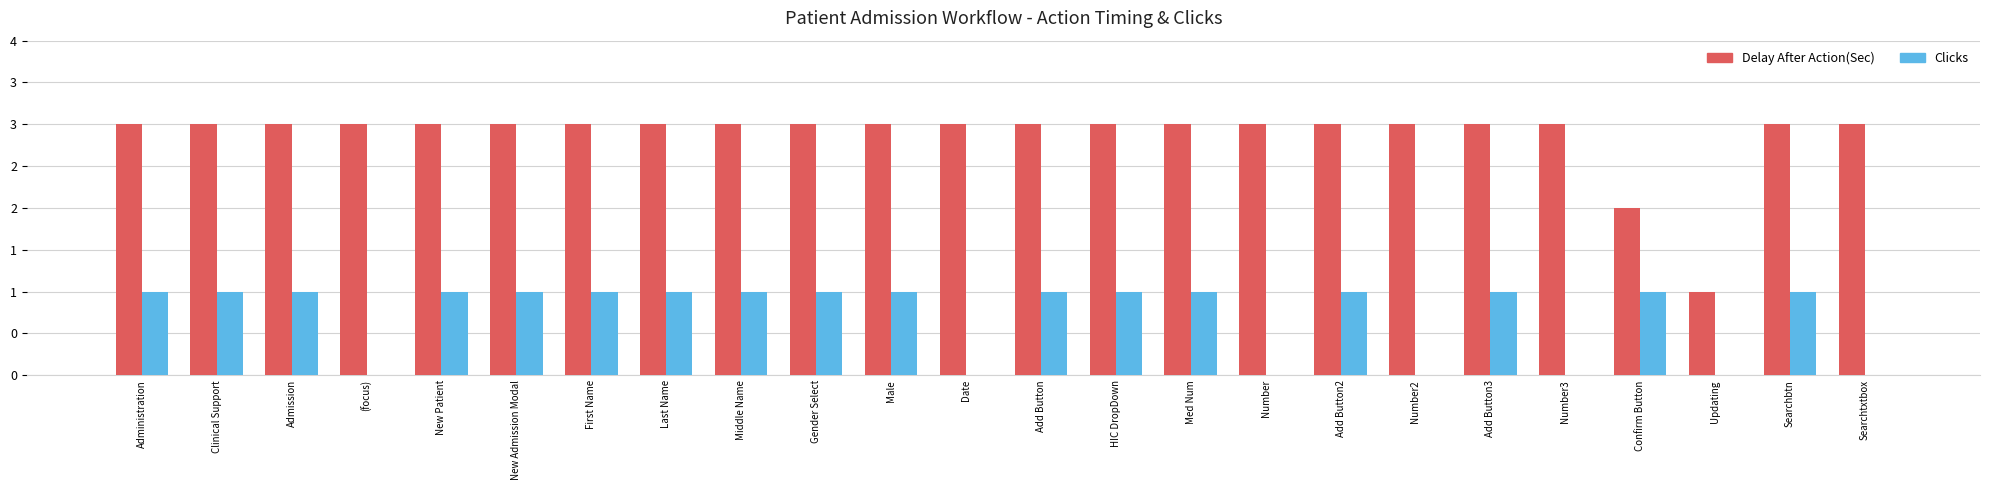

Are the bars horizontal?

No